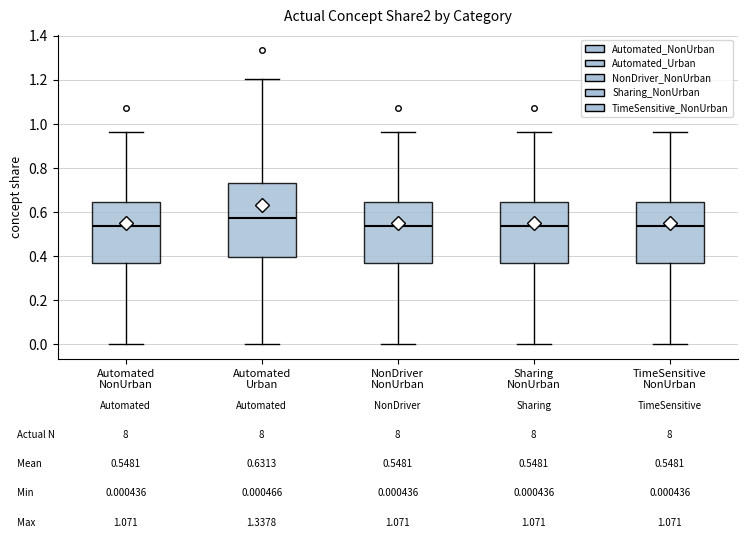

Comparing the boxes themselves (not the whiskers), which one is the tallest?

Automated Urban